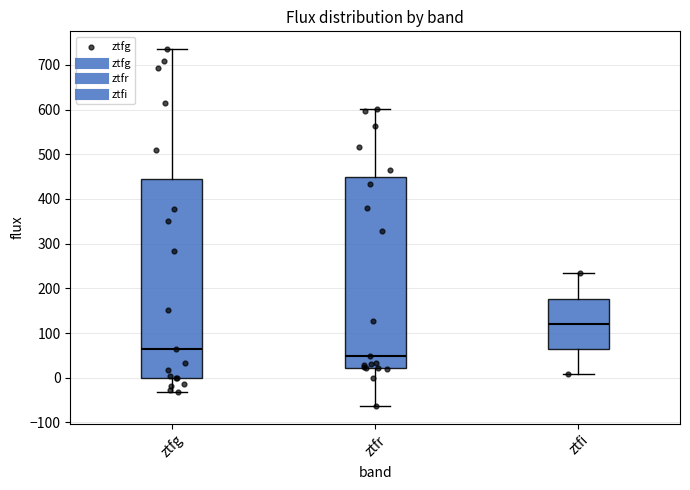

Where is the upper edge of the box for ztfg on the y-axis? The values are not printed on the chart, so give them approximately, as read against the axis.

440